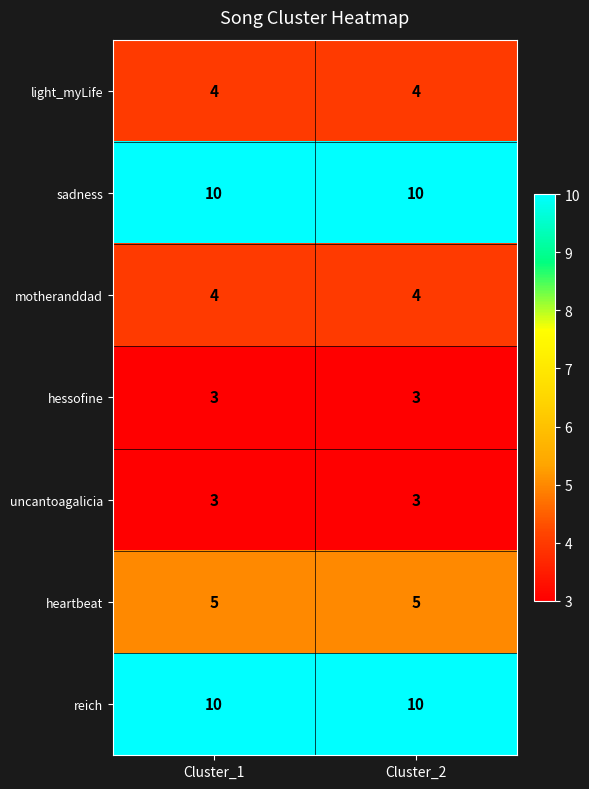

What is the total value across all series at Cluster_2?

39